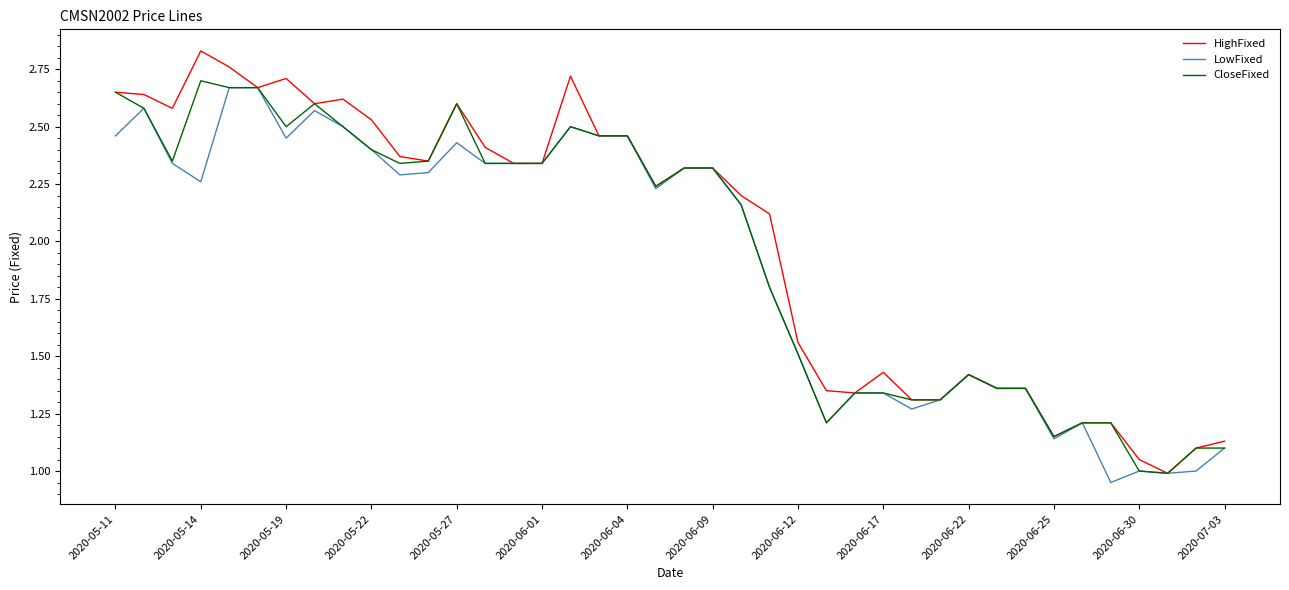

What is the minimum value for CloseFixed?

1.0